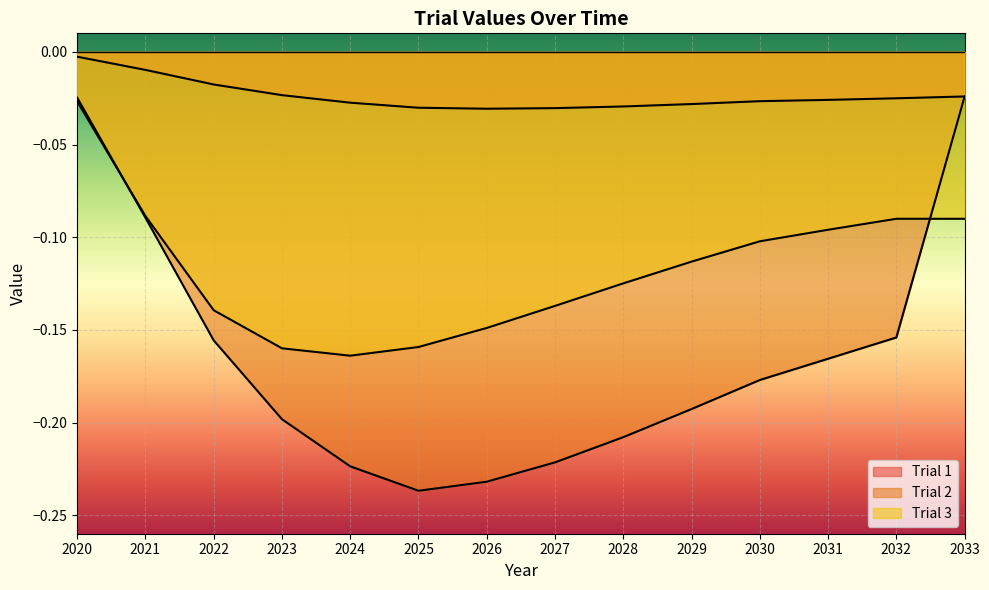

What is the average value of the Trial 3 series?

-0.1